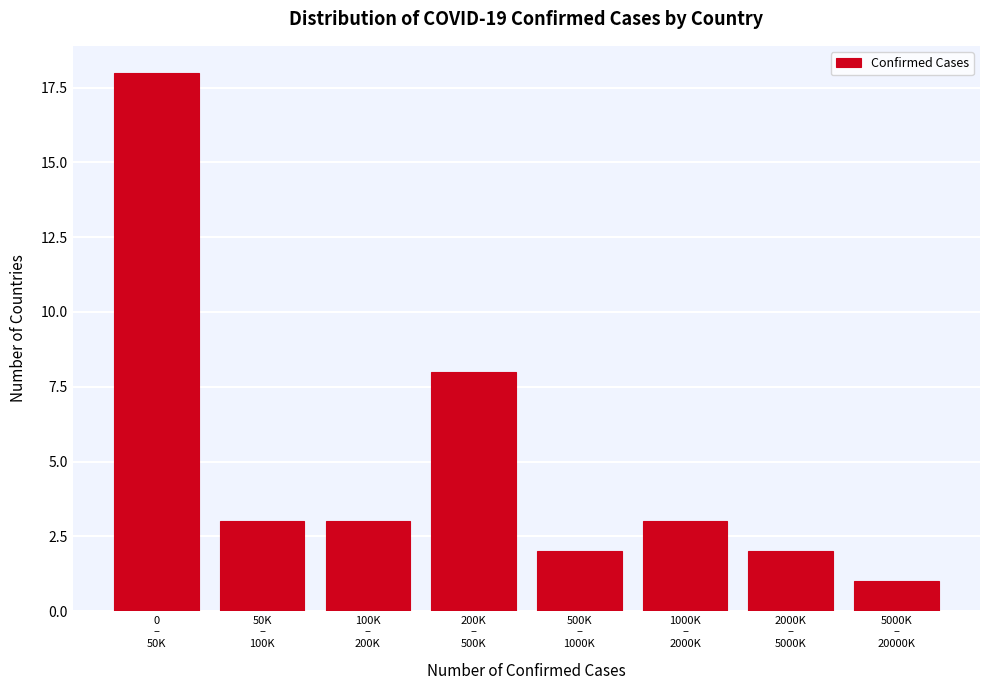

Reading right to left, transcribe all the data shown in this chart.

1	2	3	2	8	3	3	18